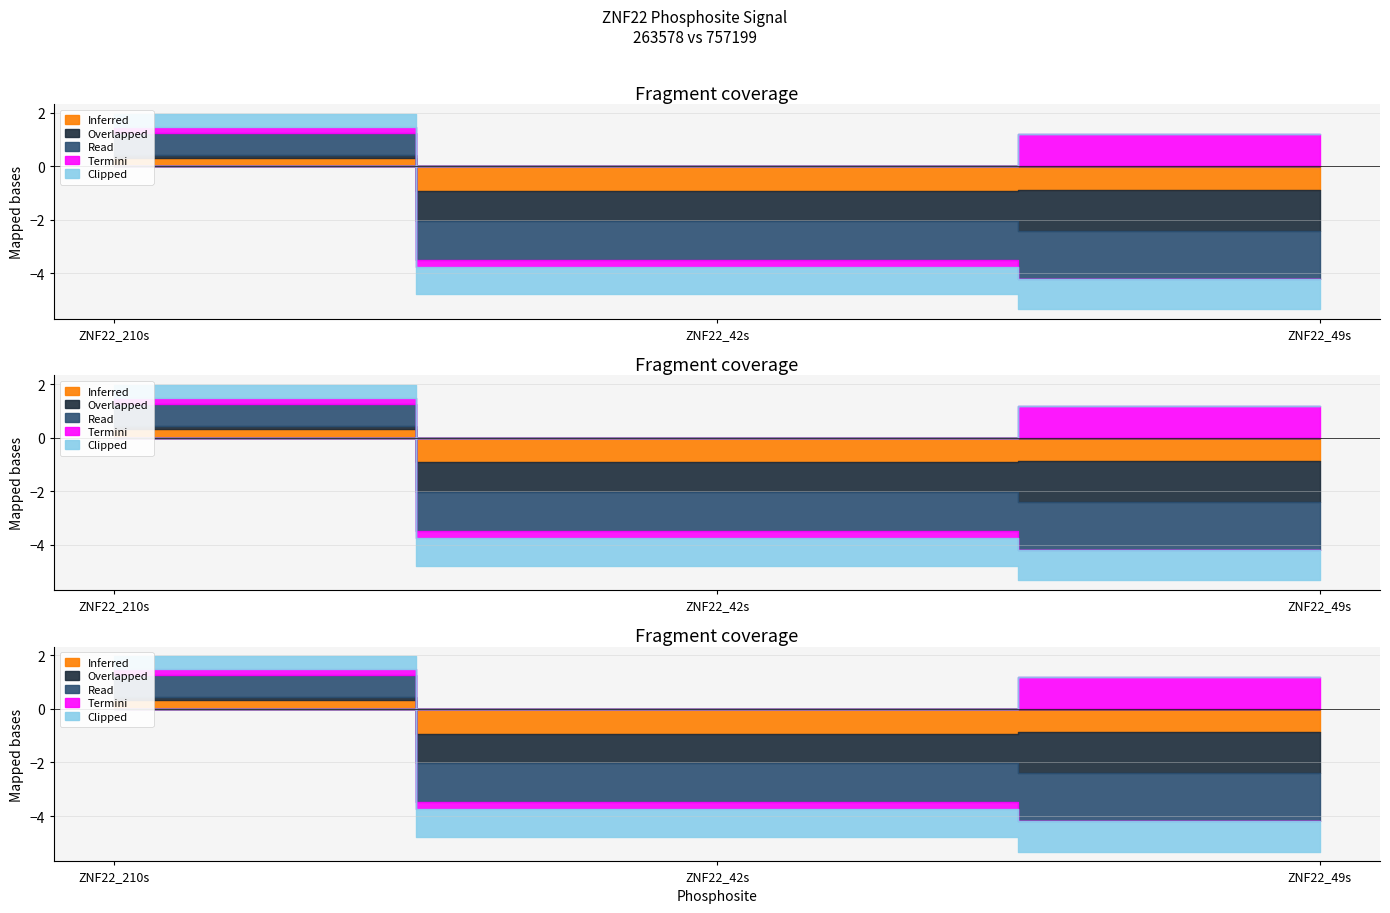

Between ZNF22_210s and ZNF22_49s, which series saw the biggest shift?

Read